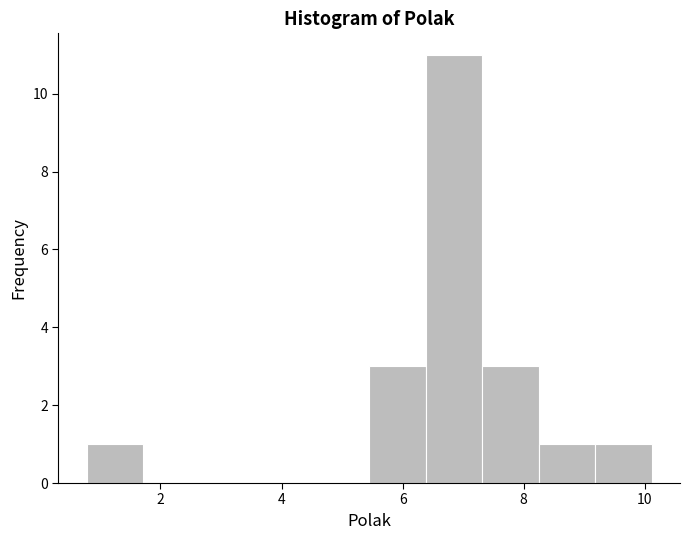

Over which range of the x-axis is the bar tallest?

6.4 to 7.4